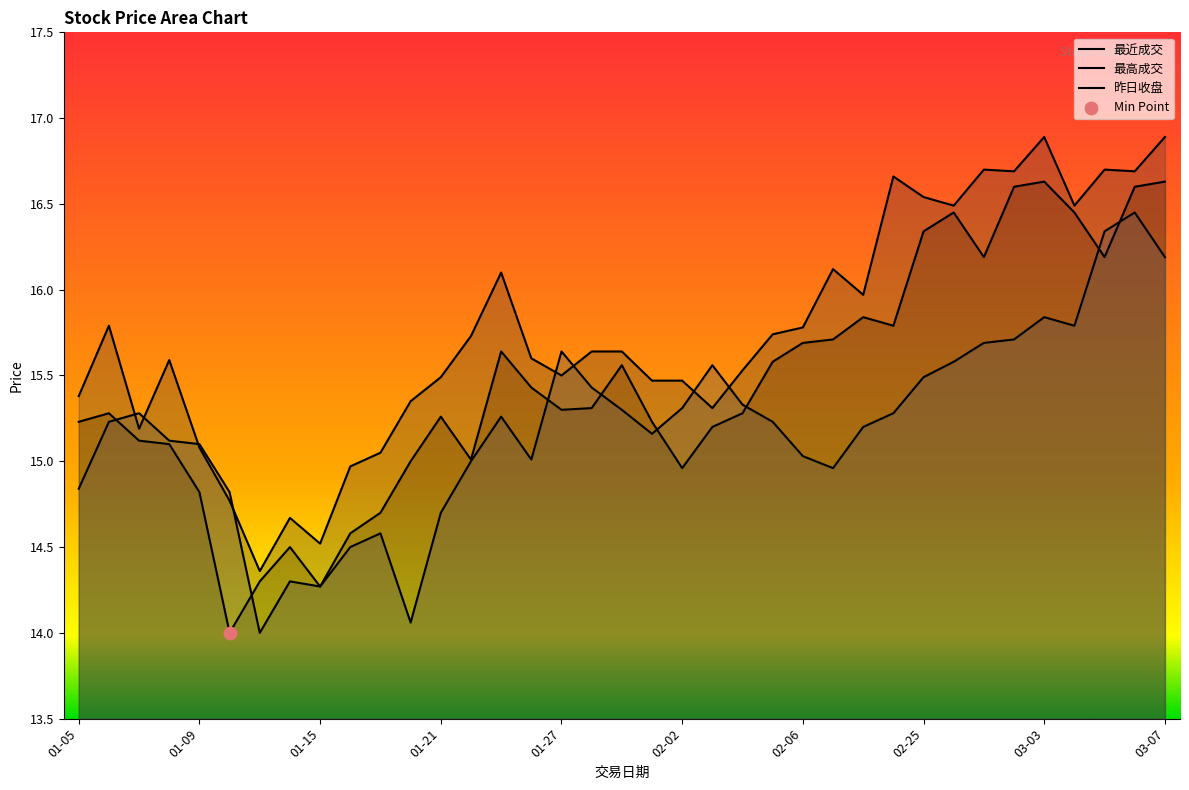

At how many categories does at least one series exceed 14?

37